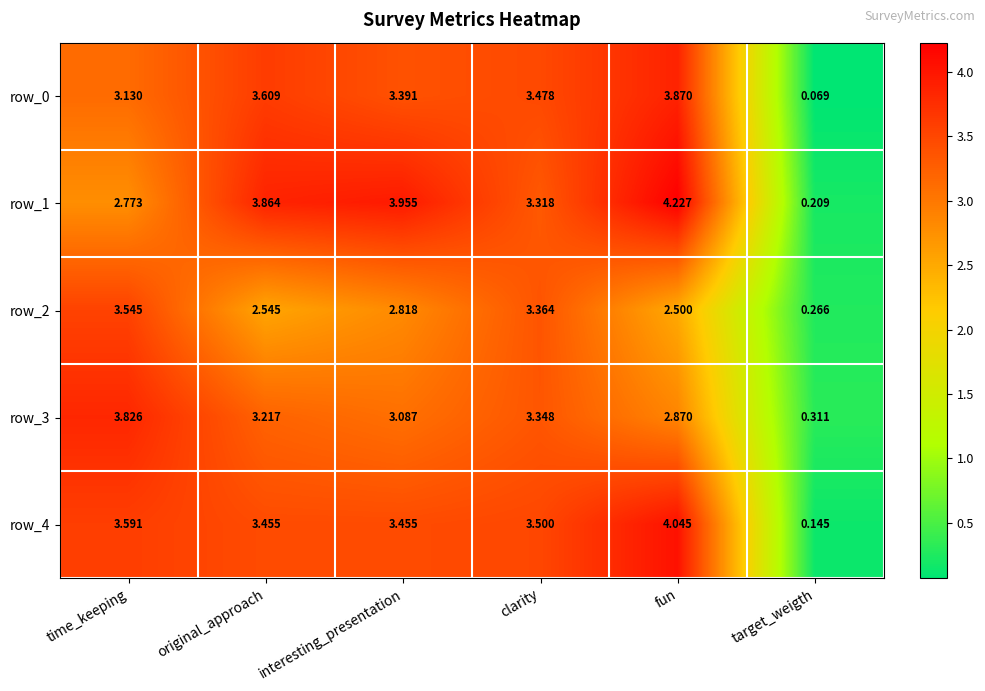

The row_0 series shows 3.6 at original_approach. True or false?

True